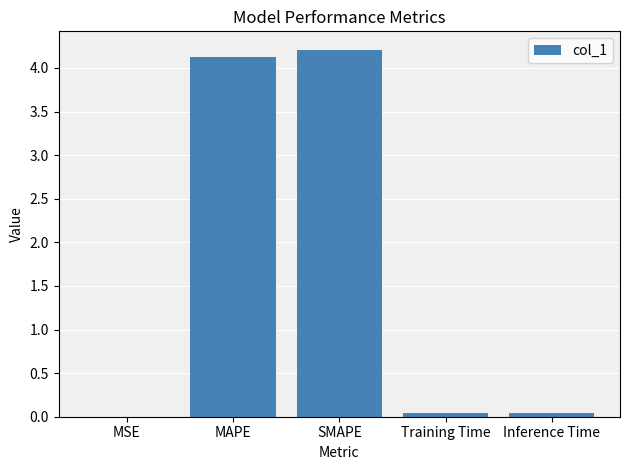

What is the ratio of the value at MAPE to the value at SMAPE?

1.0